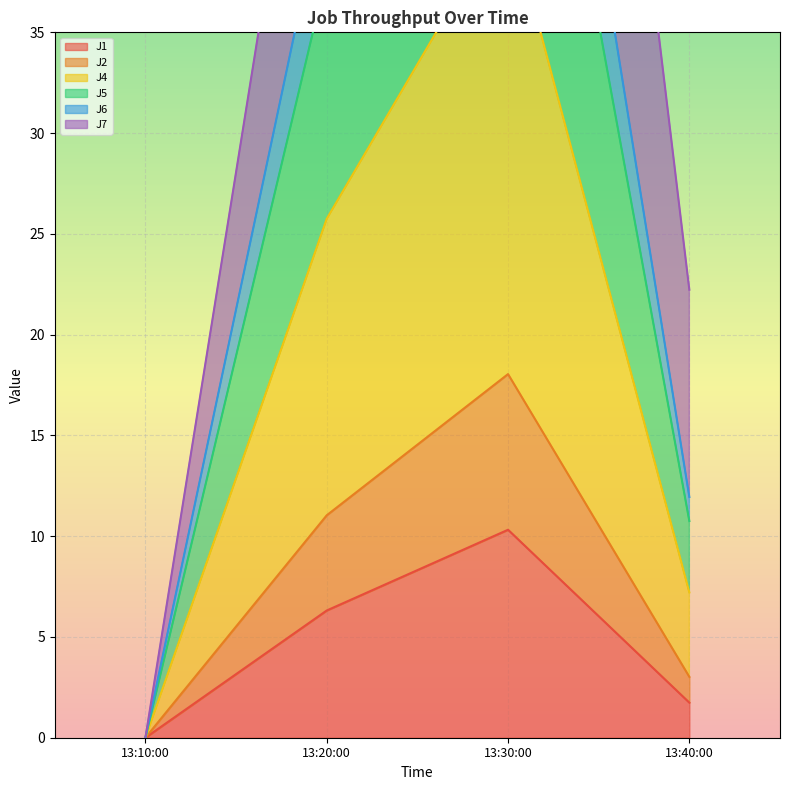

Does the chart display data point markers on the line(s)?

No